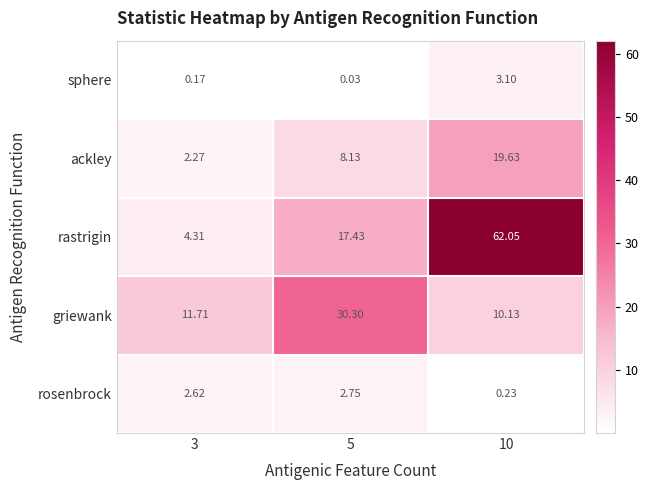

Which category has the highest value across all series?

10